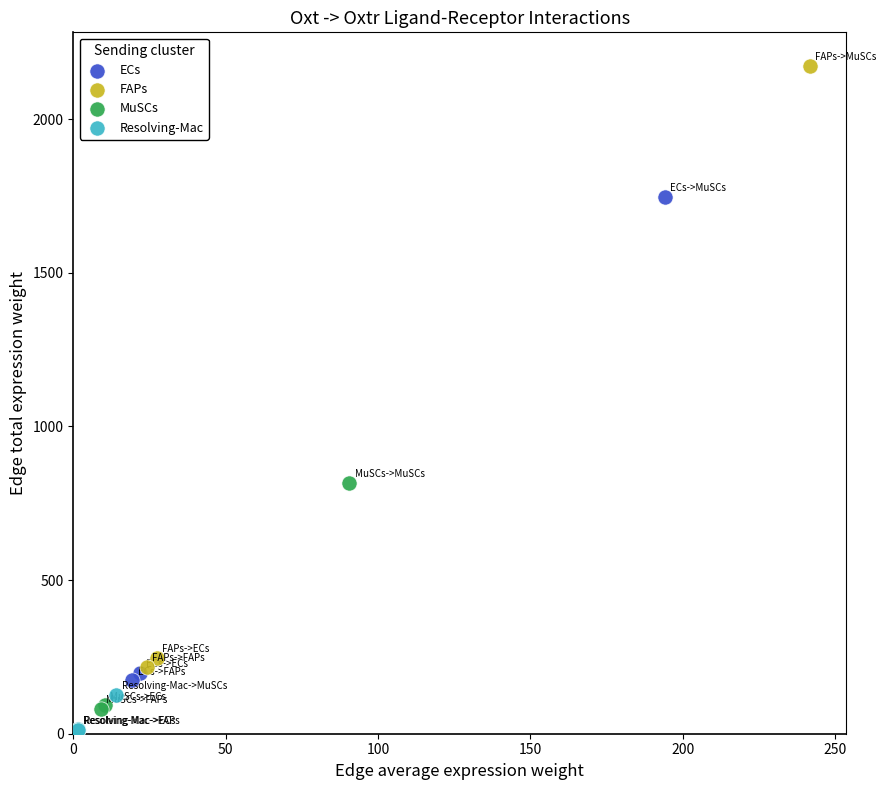

Which series reaches the minimum Y coordinate?

Resolving-Mac